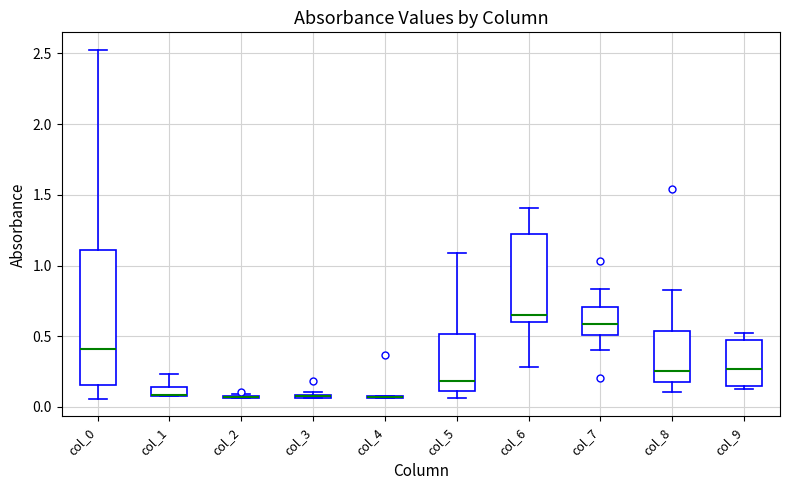

Comparing the boxes themselves (not the whiskers), which one is the tallest?

col_0